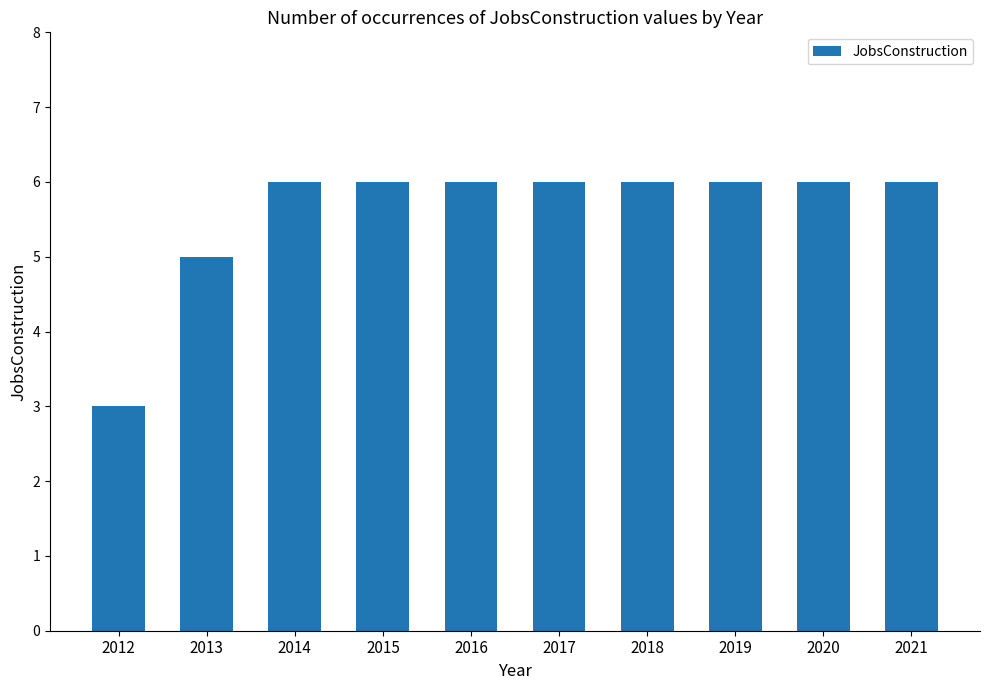

Is it true that the value at 2017 is 3?

False